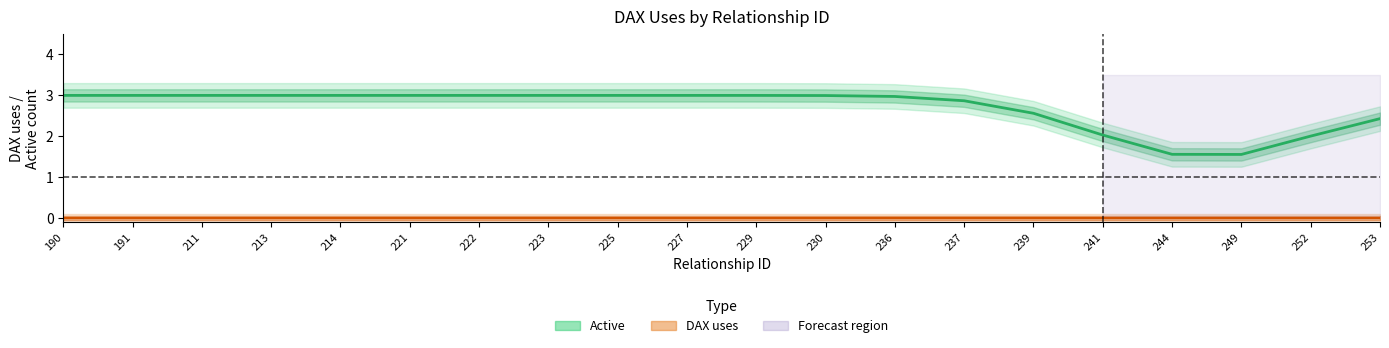

True or false: DAX_uses and Active cross at least once.

False